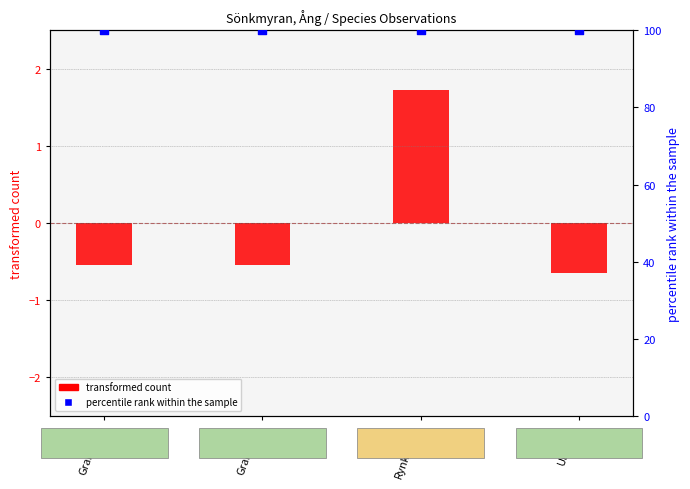

Which series contains the lowest Y value?

transformed count (Taxonsorteringsordning)